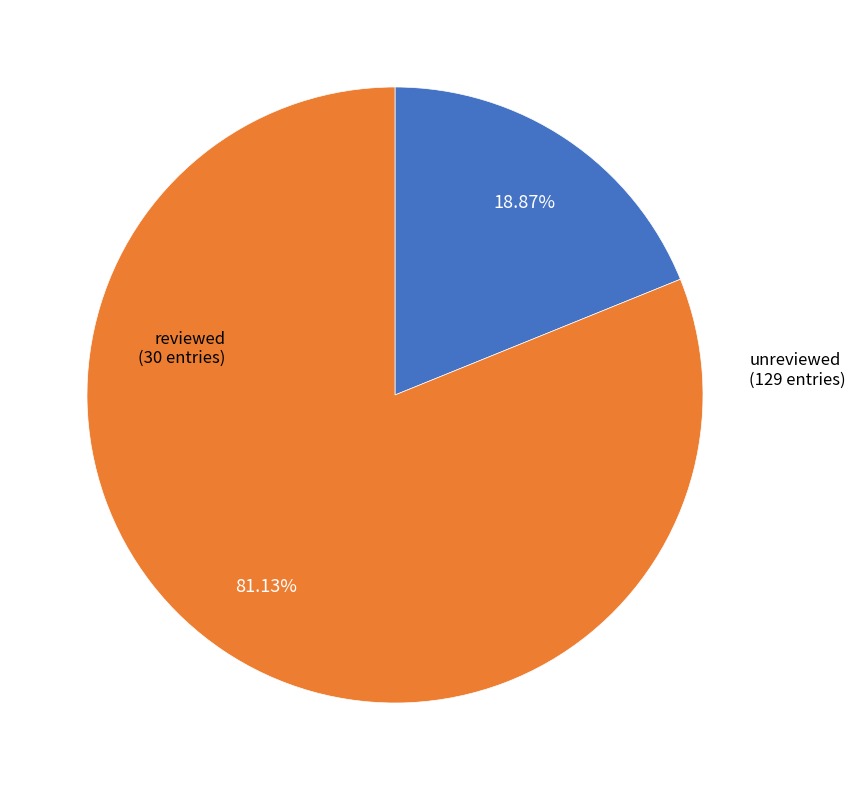

How many segments does this pie chart have?

2